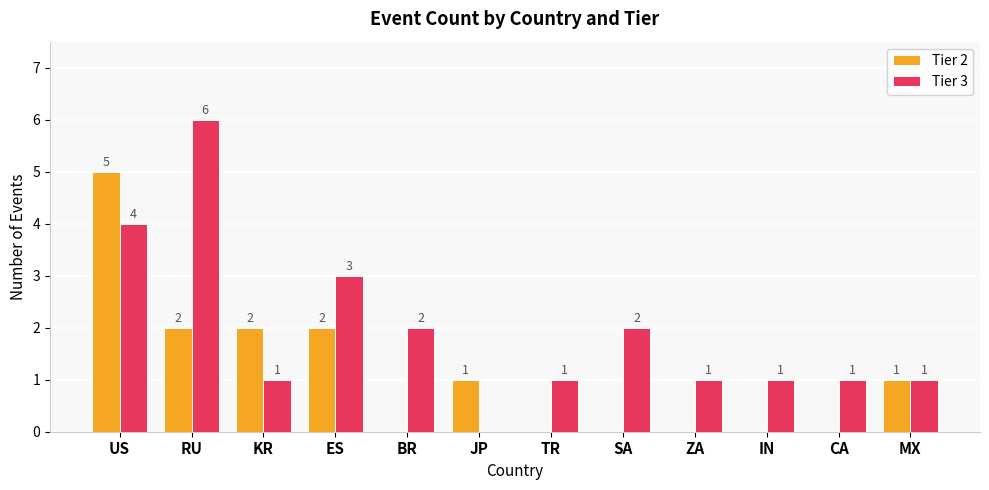

What is the sum of all Tier 2 values?

13